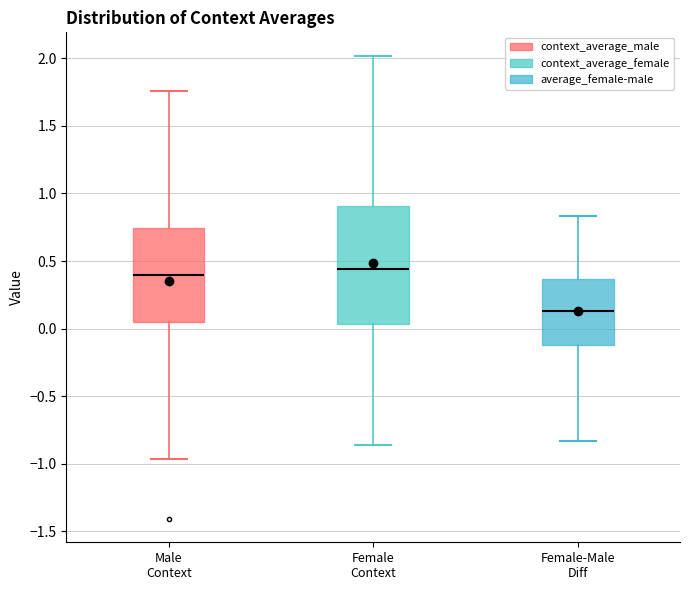

Reading left to right, transcribe this box plot: for each box, give where its median line is, the range the box spans, and where its two whiskers end, as read against the y-axis. The values are not printed on the chart, so give them approximately, as read against the axis.

Male Context: median 0.40, box 0.05 to 0.75, whiskers -0.95 to 1.75
Female Context: median 0.45, box 0.05 to 0.90, whiskers -0.85 to 2.00
Female-Male Diff: median 0.15, box -0.10 to 0.35, whiskers -0.85 to 0.85